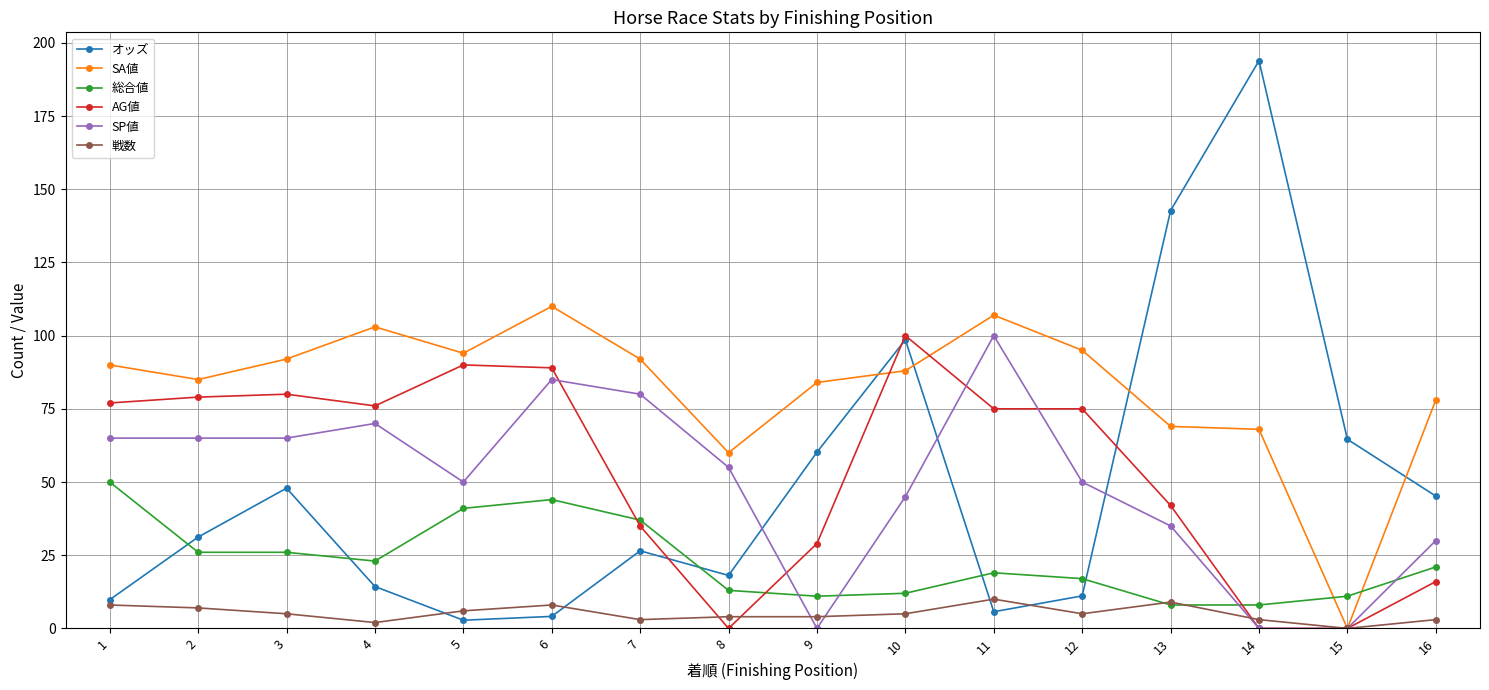

What is the maximum value shown in the chart?

193.9